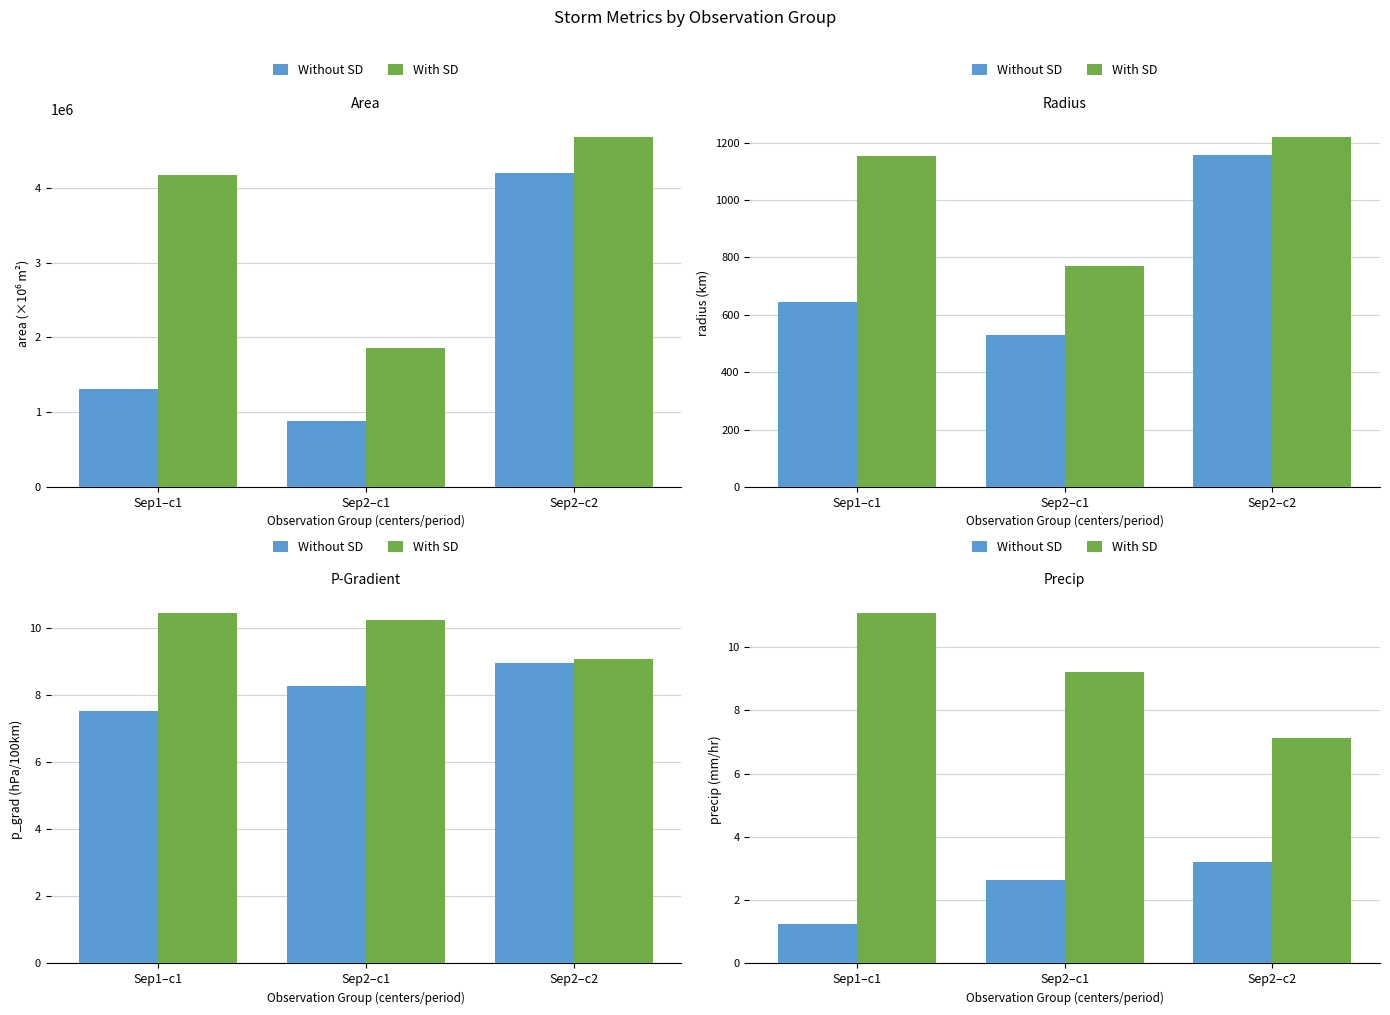

What are all the series names shown in the legend?

Without SD, With SD